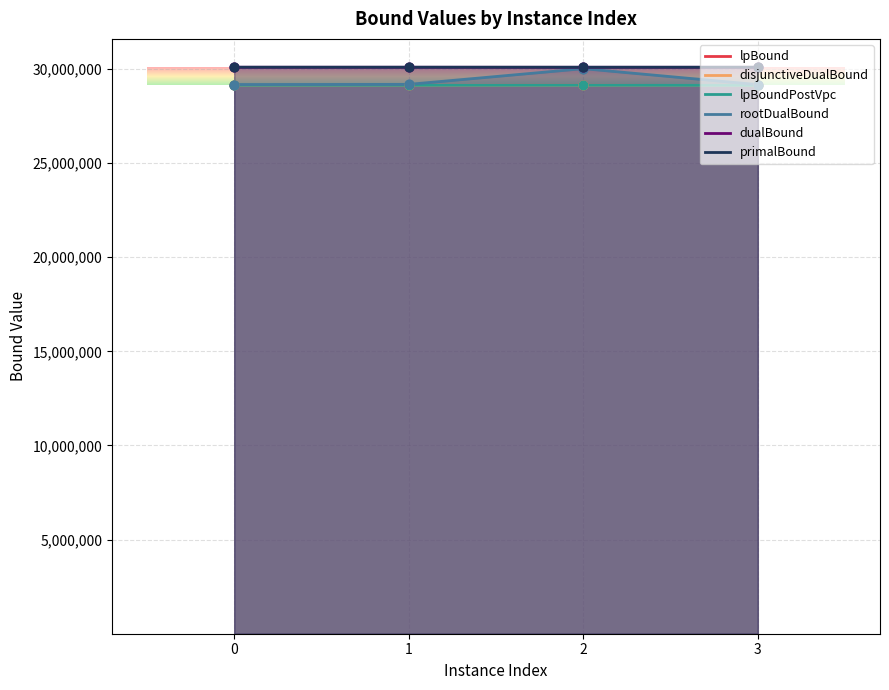

Which series reaches the maximum Y coordinate?

primalBound